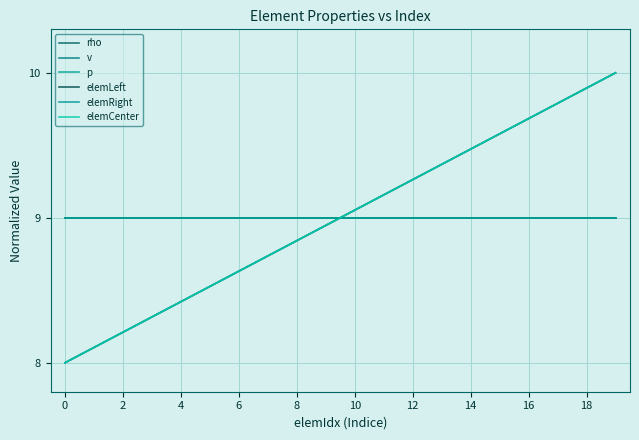

Does the chart display data point markers on the line(s)?

No